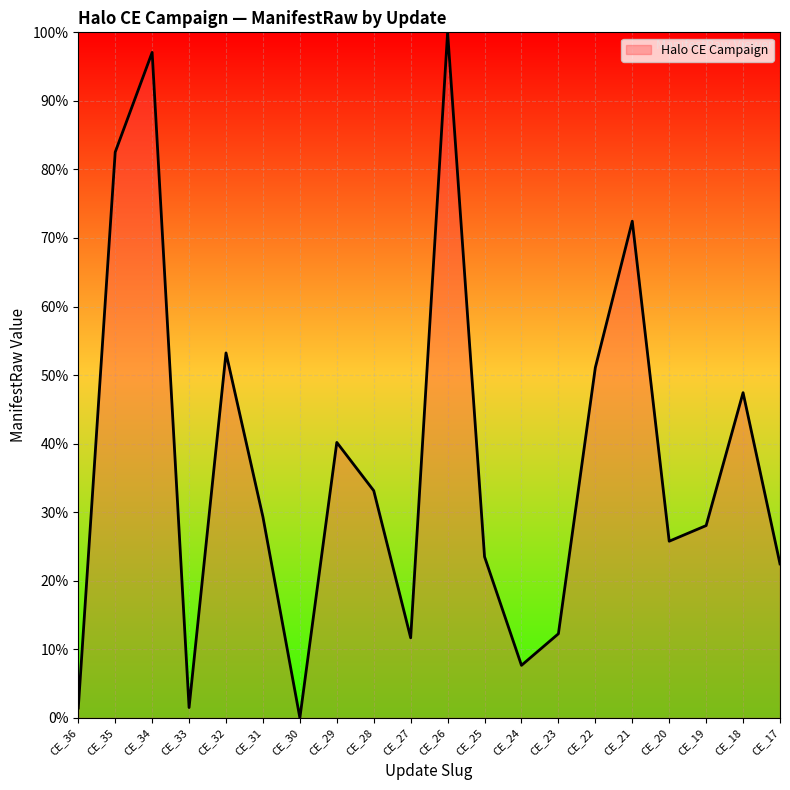

What is the change in value from CE_35 to CE_30?

-82.5